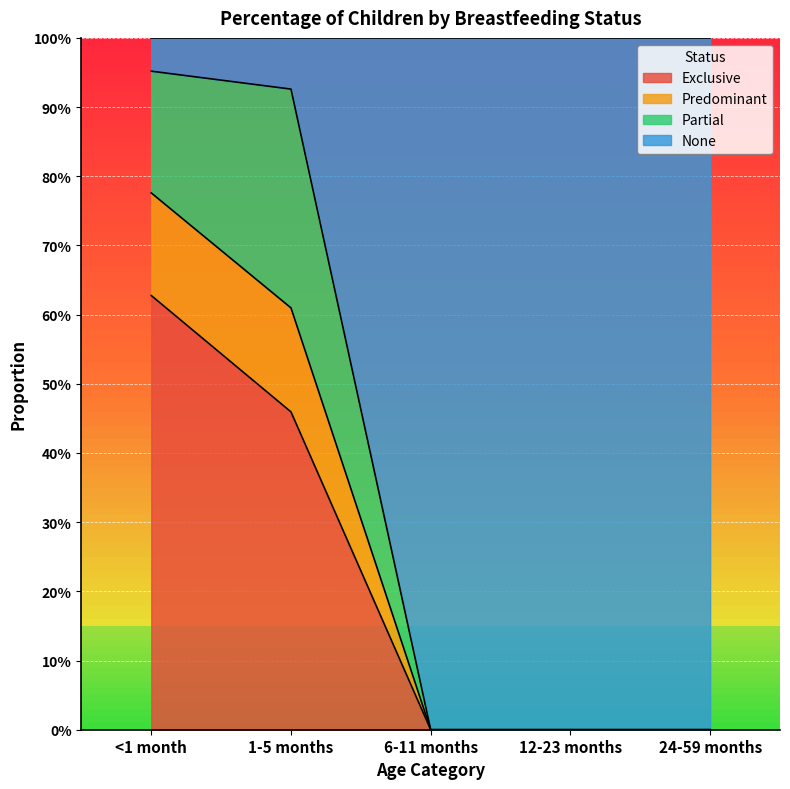

True or false: Predominant has more than 0 points higher than both neighbors.

False